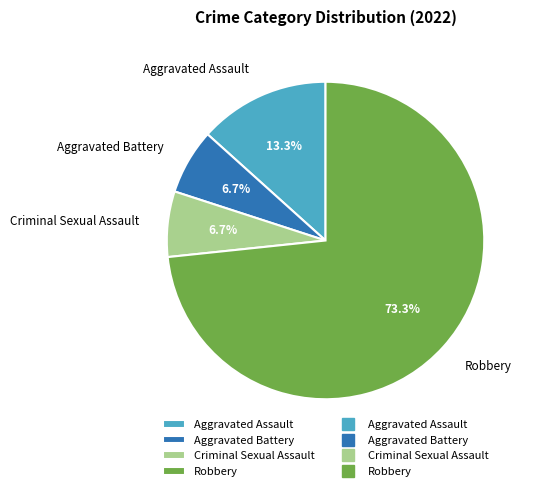

To the nearest percent, what is the combined percentage of Robbery and Criminal Sexual Assault?

80%